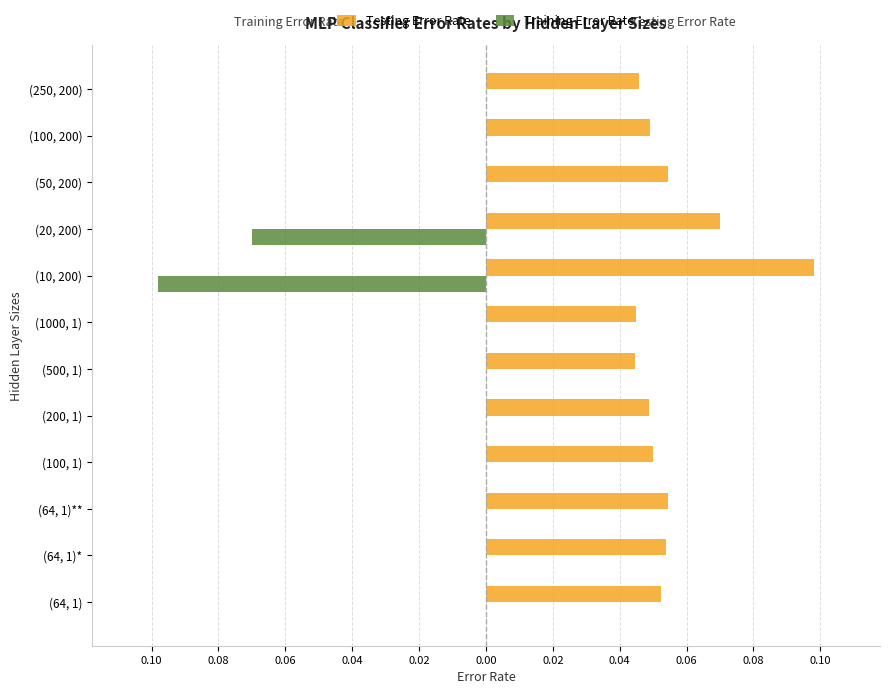

What is the greatest value displayed?

0.1